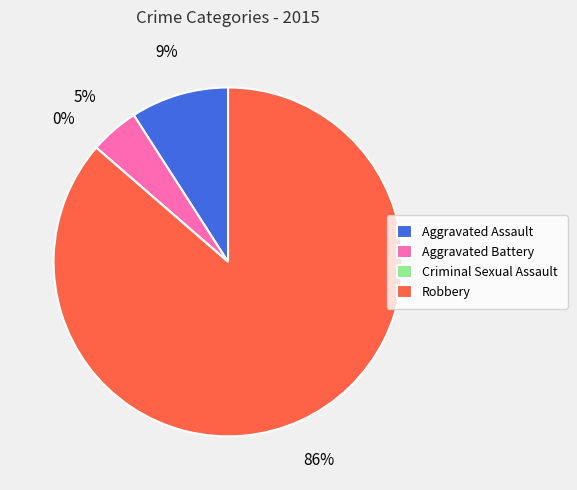

True or false: Robbery accounts for 86% of the total.

True